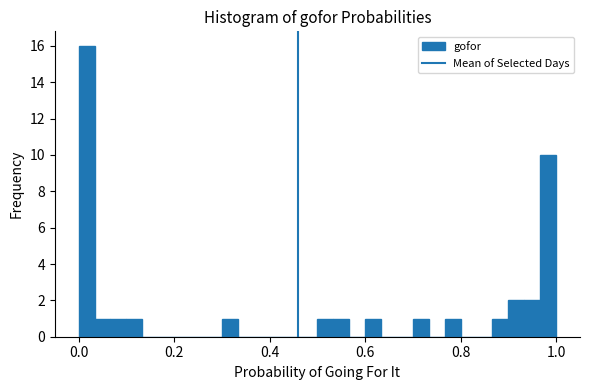

Around what value on the x-axis is the tallest bar? Give the approximate position of its centre, as read against the axis.

0.02